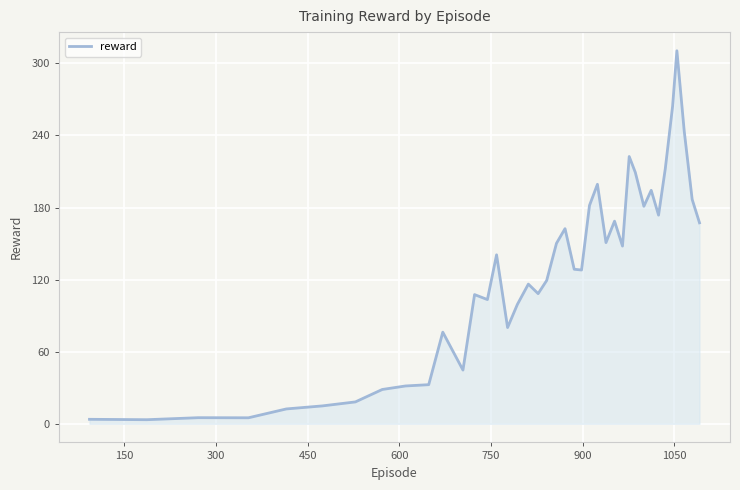

True or false: the data has more than 0 interior local peaks.

True